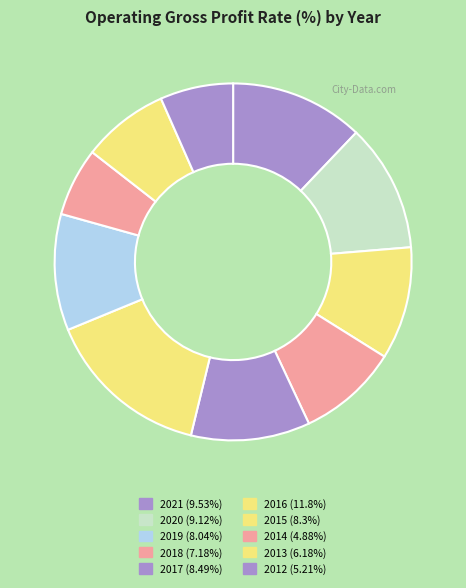

Between 2018 and 2017, which is larger?

2017